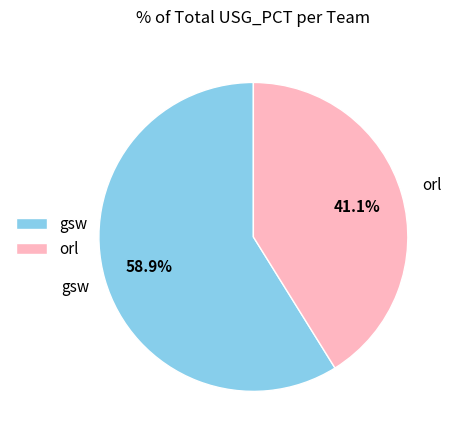

The gsw slice represents 99% of the pie. True or false?

False